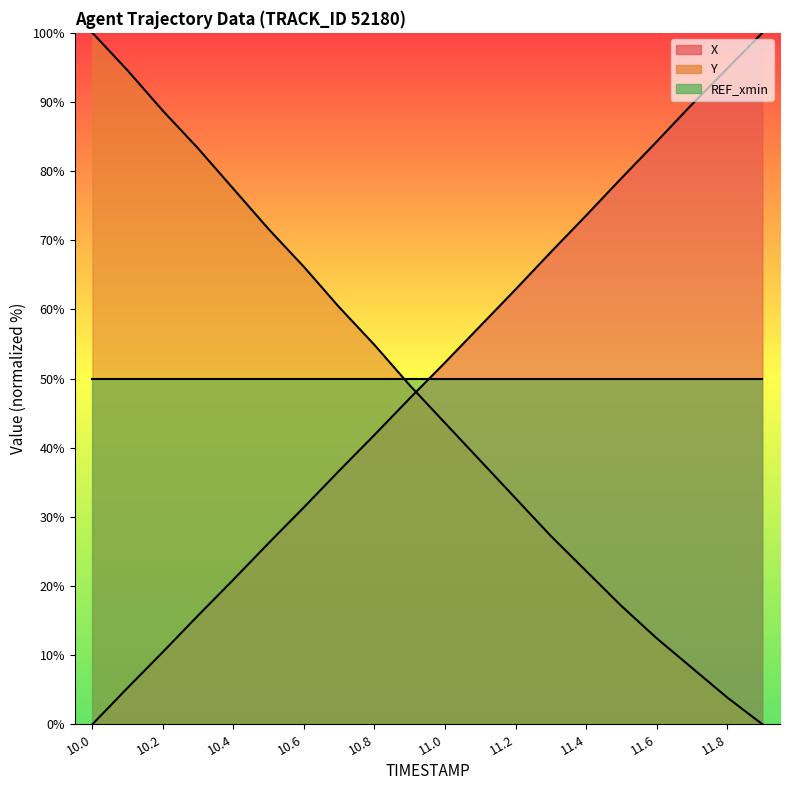

What is the greatest value displayed?

100.0